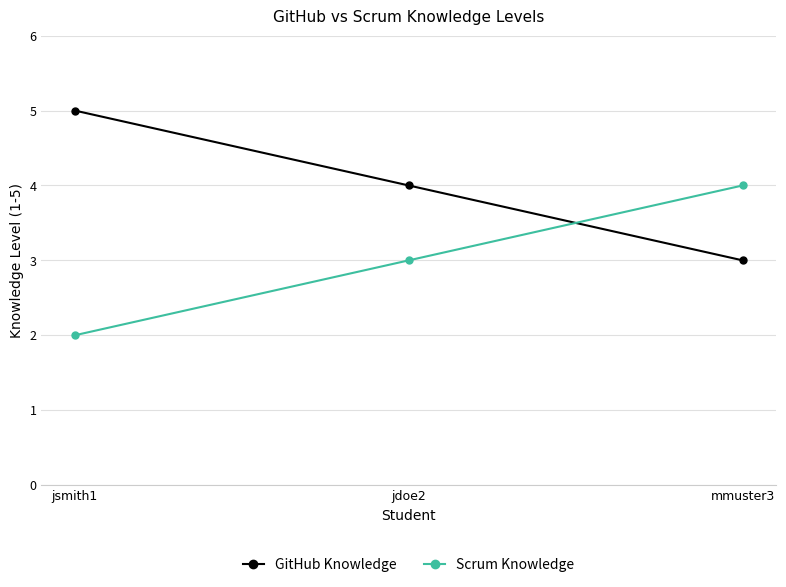

What are all the series names shown in the legend?

GitHub Knowledge, Scrum Knowledge